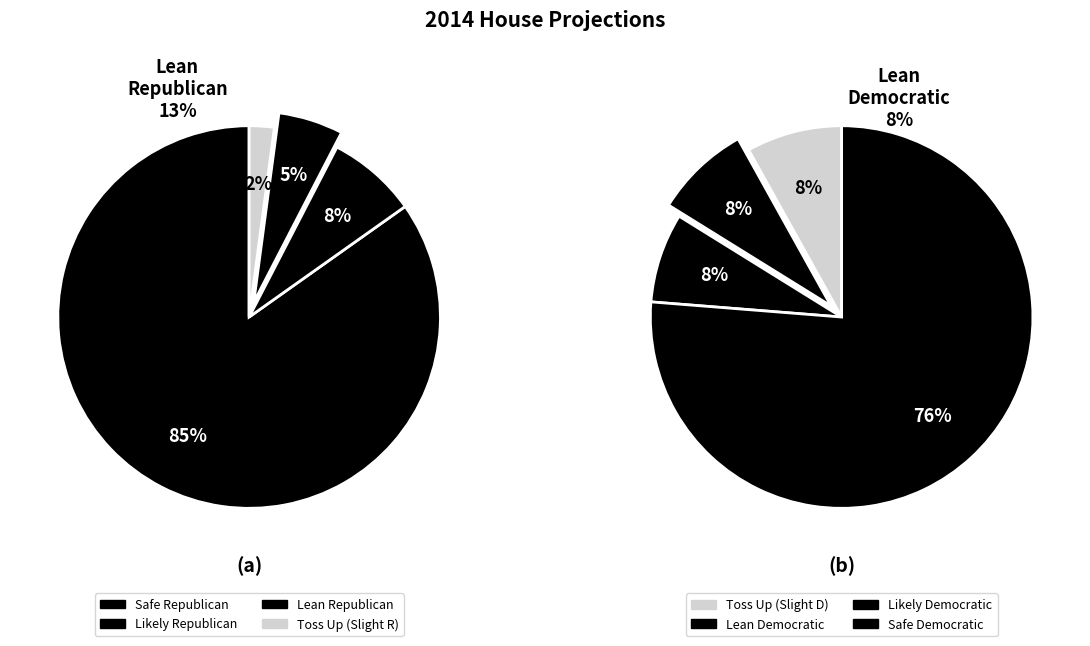

Count the number of slices in the pie.

8